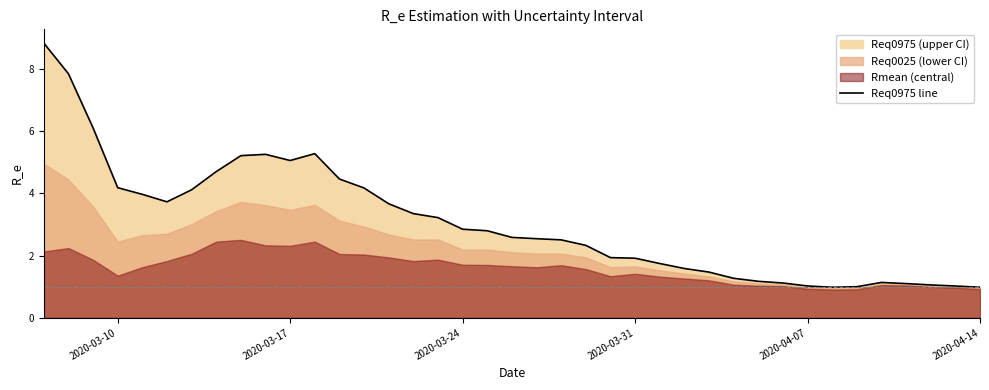

True or false: there are more than 0 points higher than both neighbors.

True